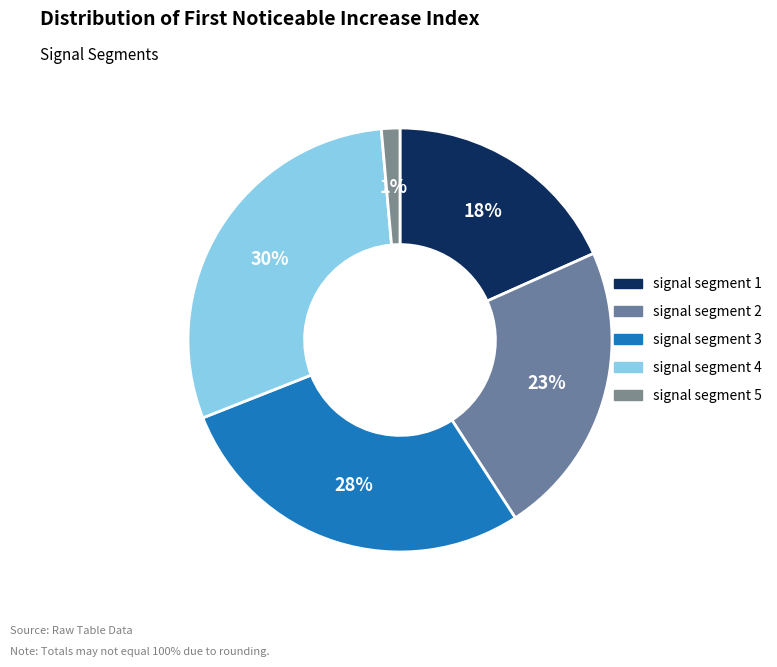

To the nearest percent, what percentage of the pie is signal segment 1?

18%